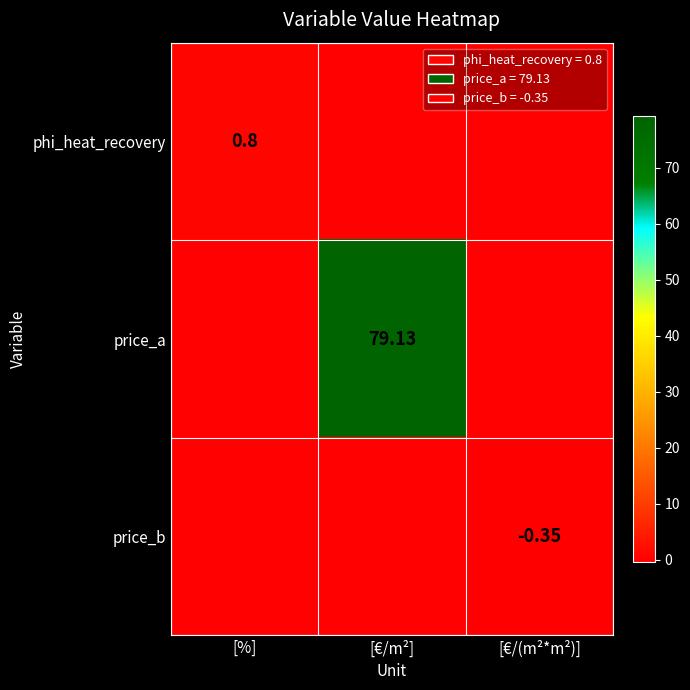

What is the difference between the maximum and minimum values in the price_b series?

0.3